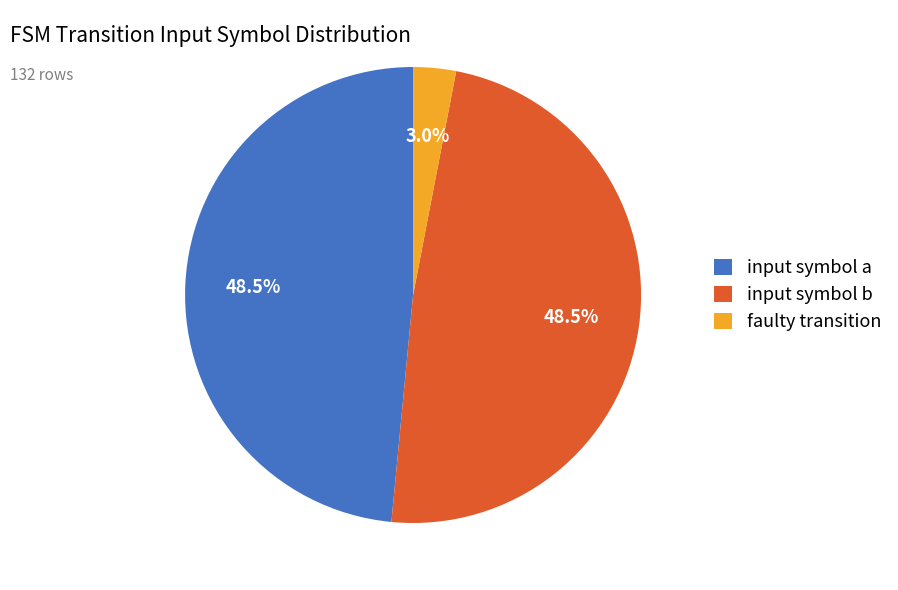

The input symbol a slice represents 34% of the pie. True or false?

False